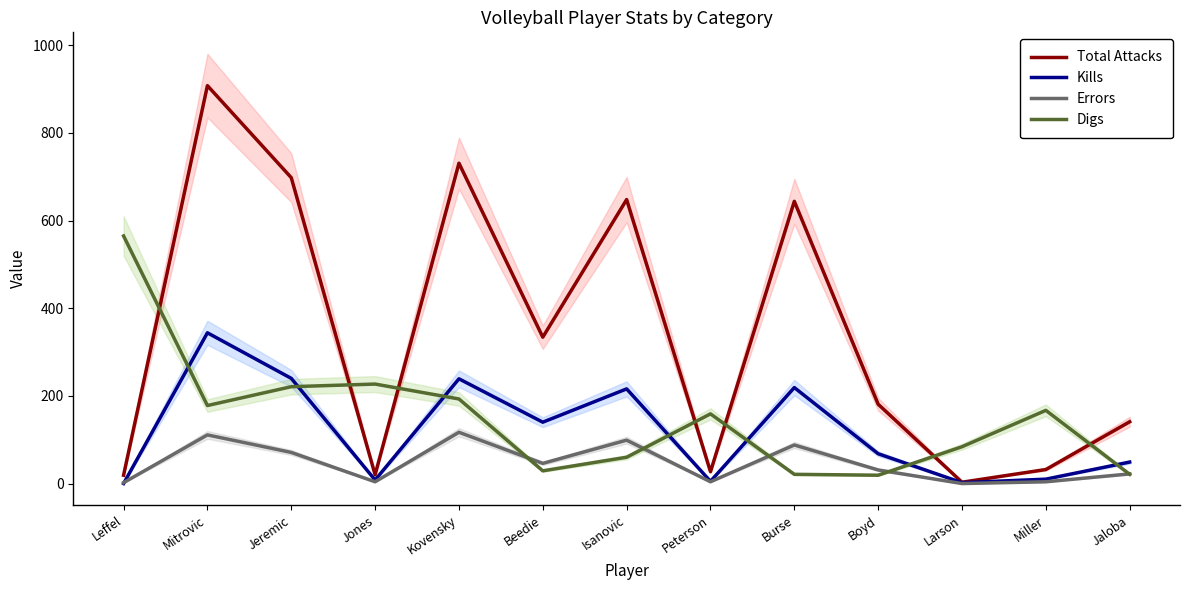

True or false: Total Attacks has a value of 18 at Peterson.

False